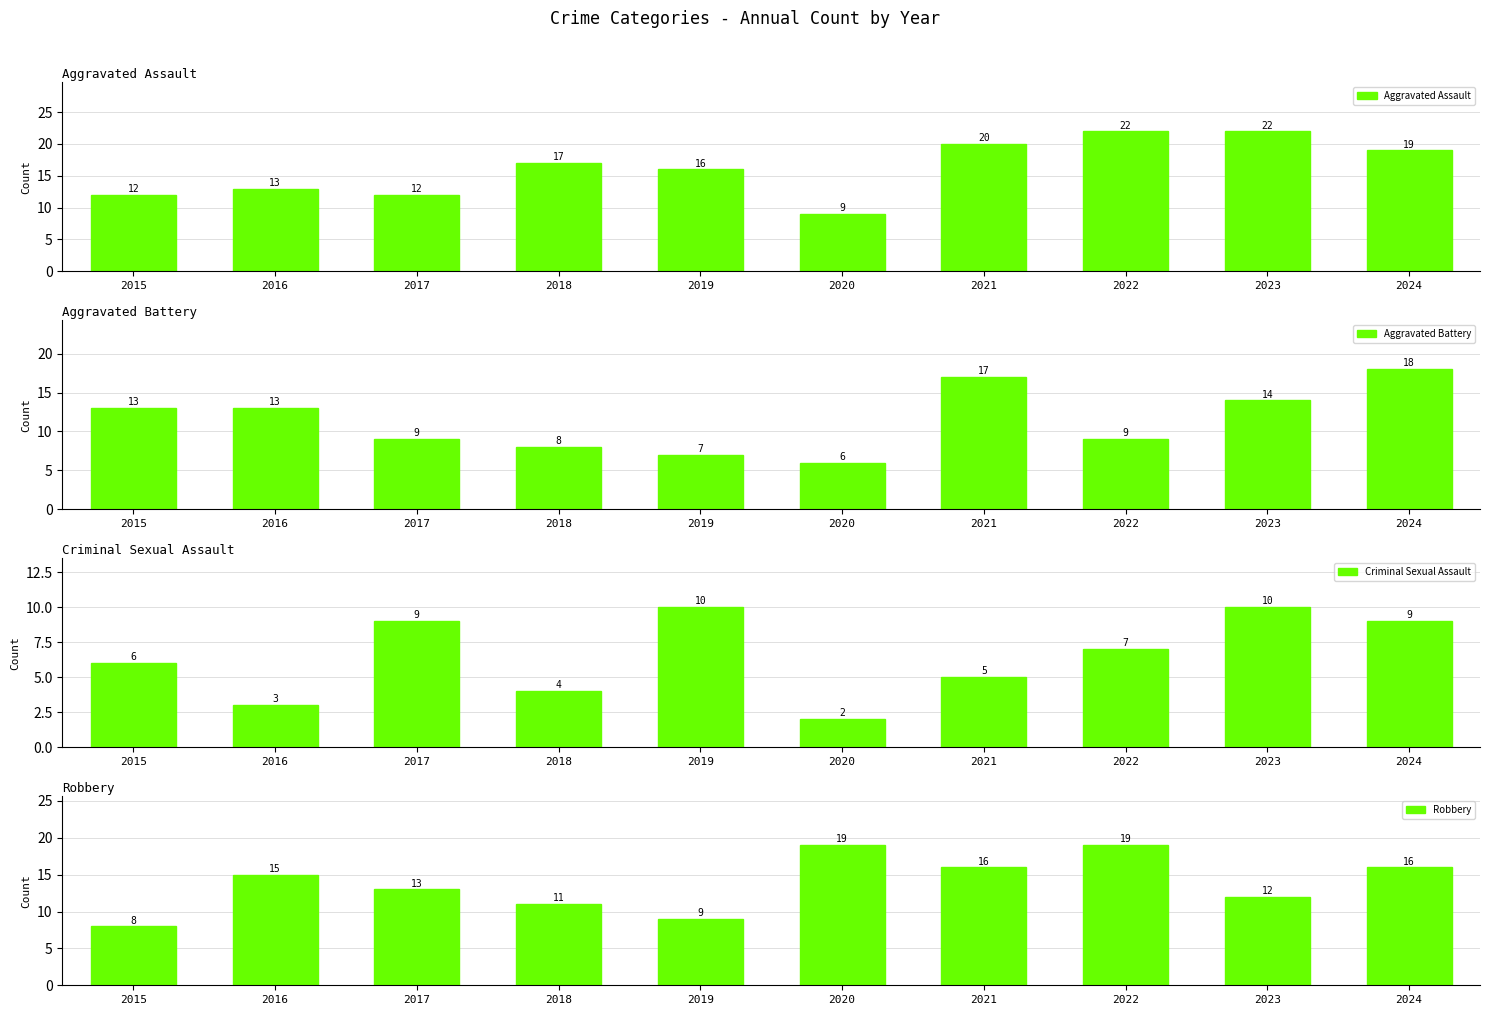

List the labels in order of Robbery value, smallest first.

2015, 2019, 2018, 2023, 2017, 2016, 2021, 2024, 2020, 2022